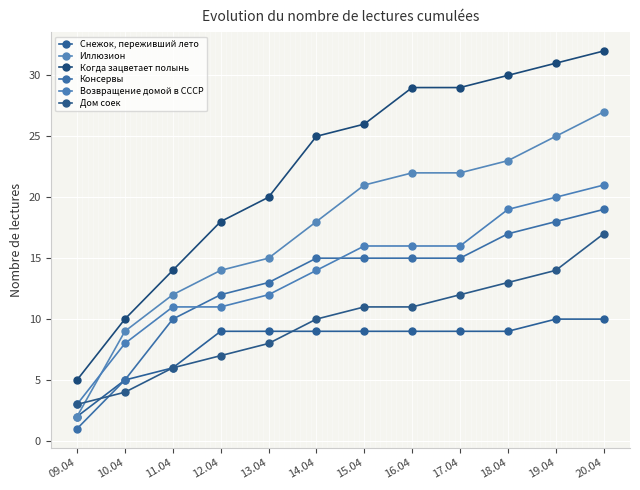

How many values in the Возвращение домой в СССР series are below 16?

6